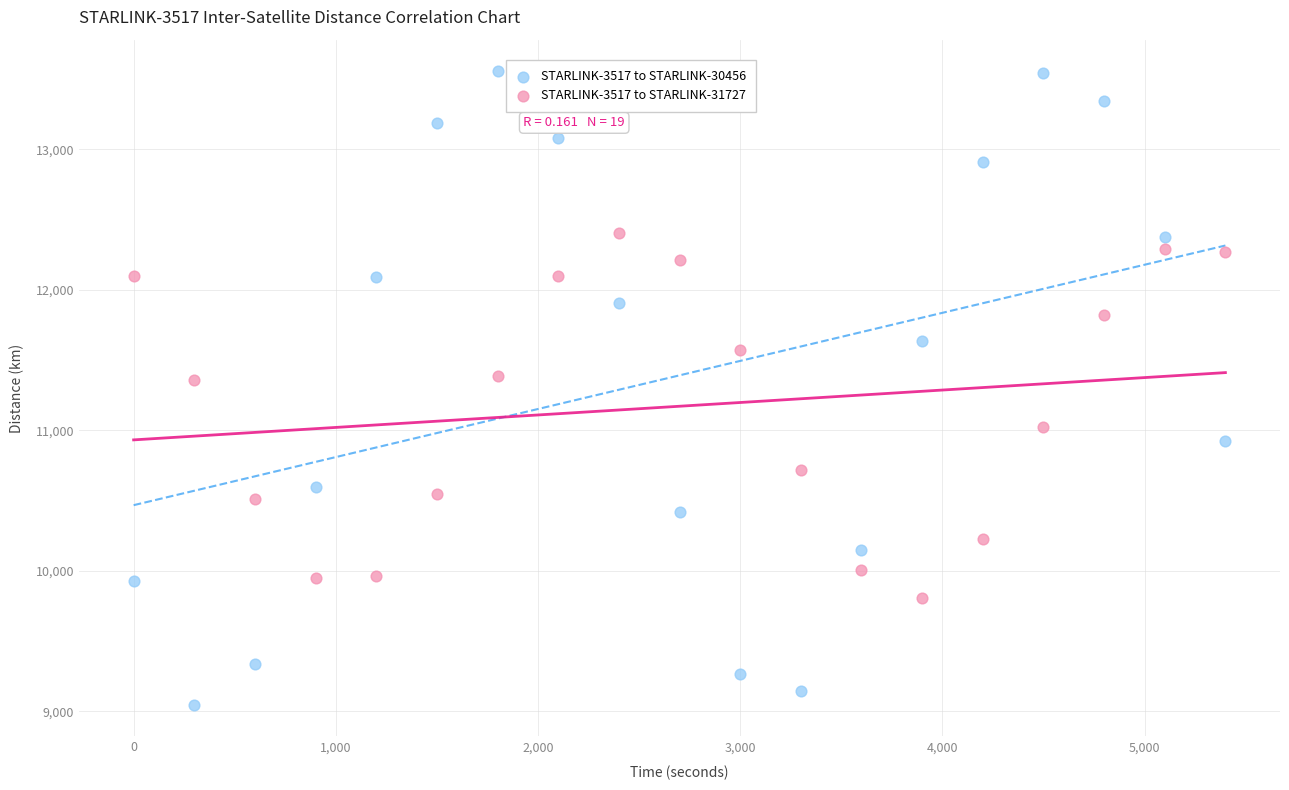

Across all data points, what is the range of Y values (max minus min)?

4509.4